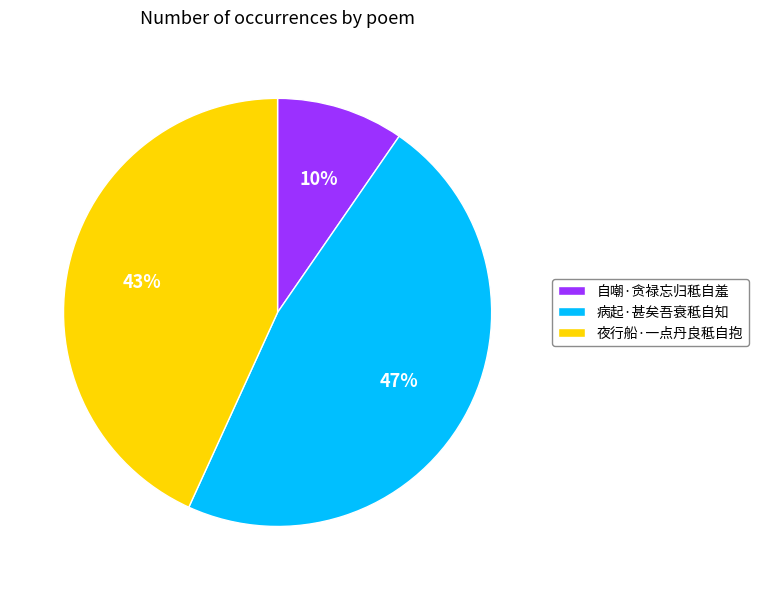

Which has a higher value, 自嘲·贪禄忘归秪自羞 or 病起·甚矣吾衰秪自知?

病起·甚矣吾衰秪自知